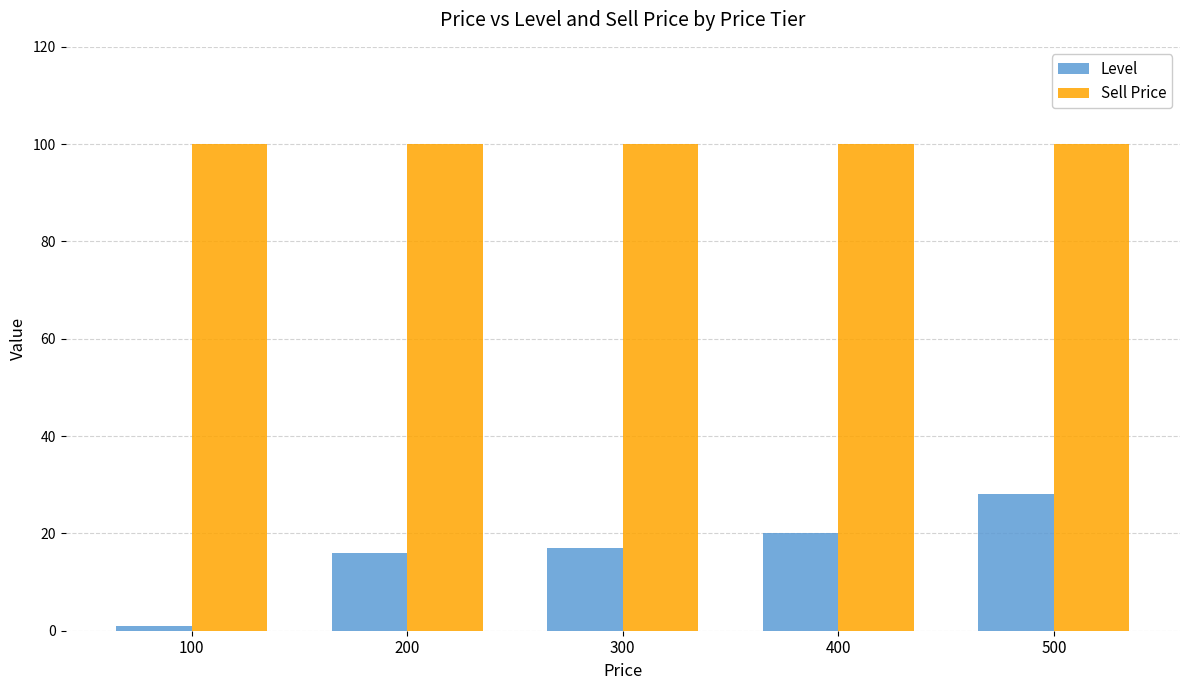

What is the maximum value for Sell Price?

100